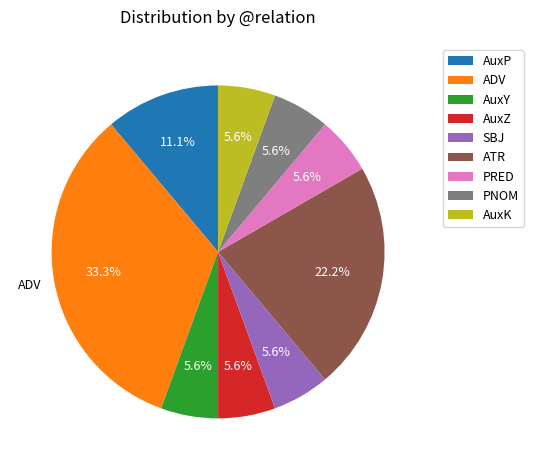

To the nearest percent, what portion does SBJ represent?

6%